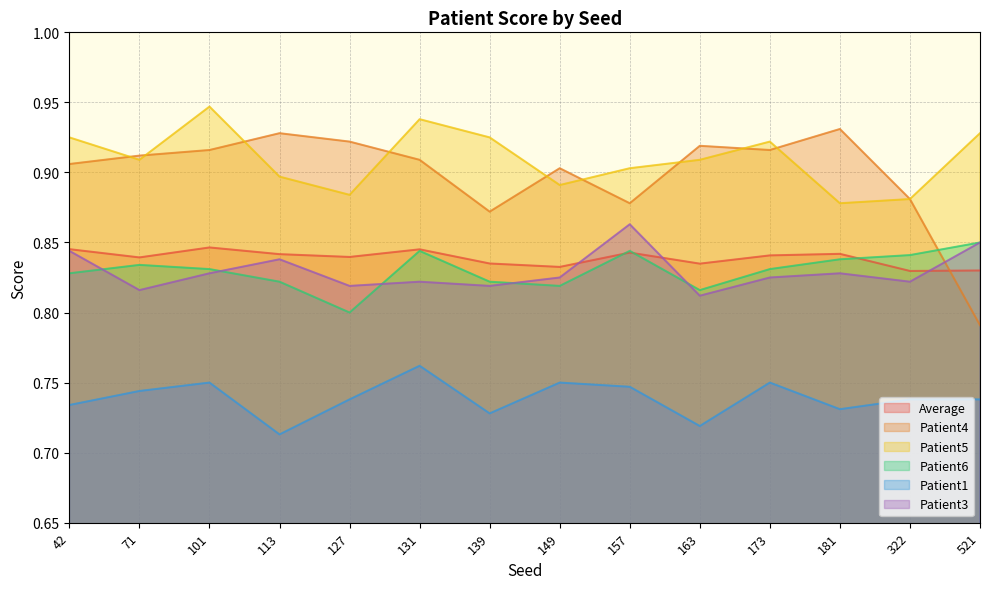

Read the Patient3 value at 173.

0.8